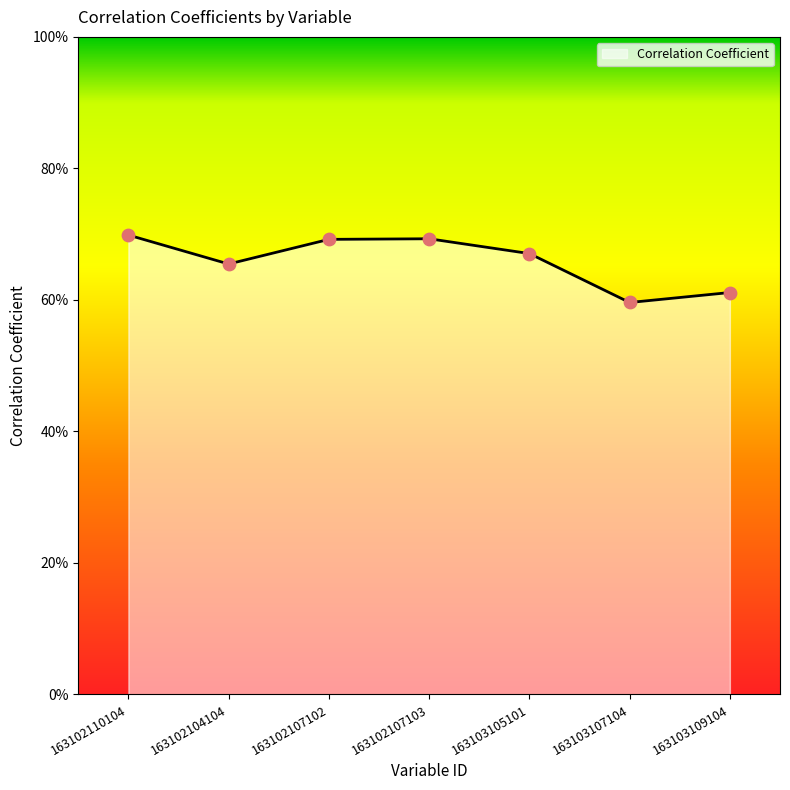

Between 163102110104 and 163103107104, which is larger?

163102110104